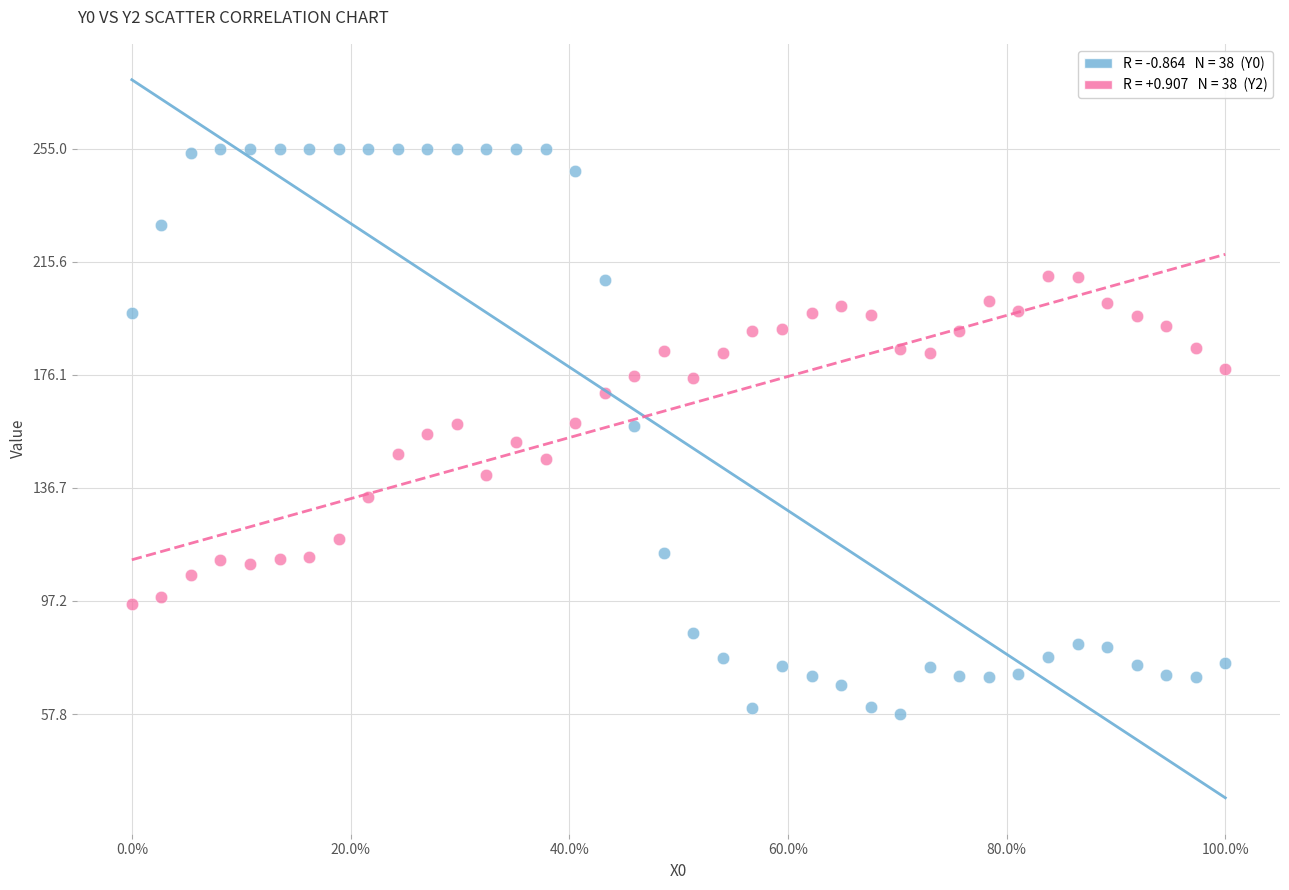

Across all data points, what is the range of X values (max minus min)?

6.3